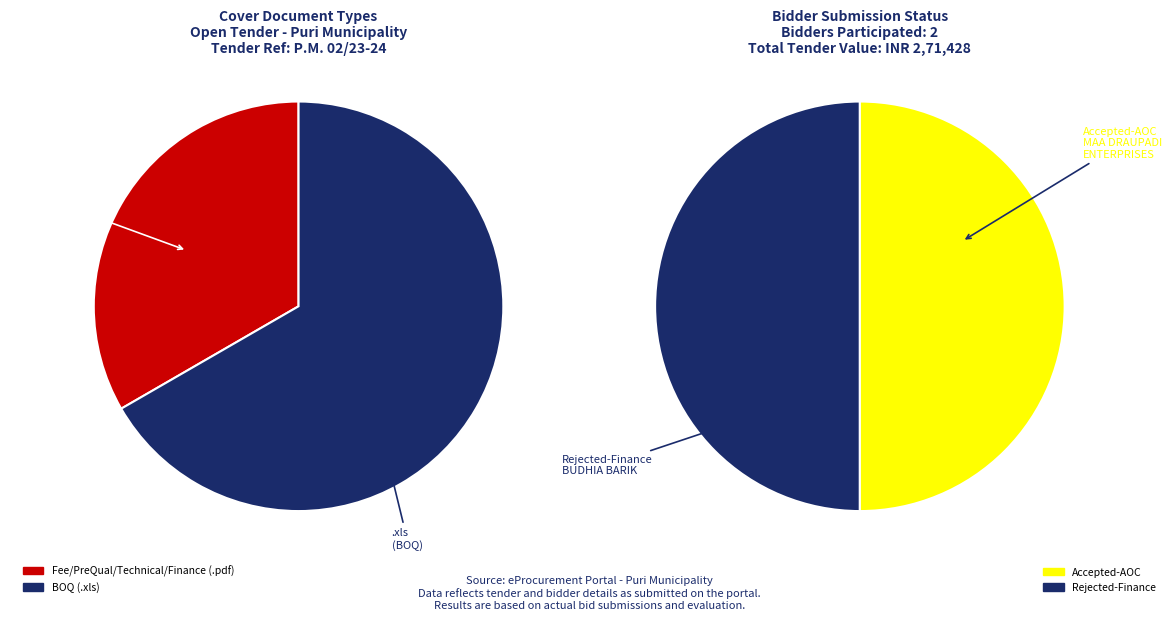

How many segments does this pie chart have?

2